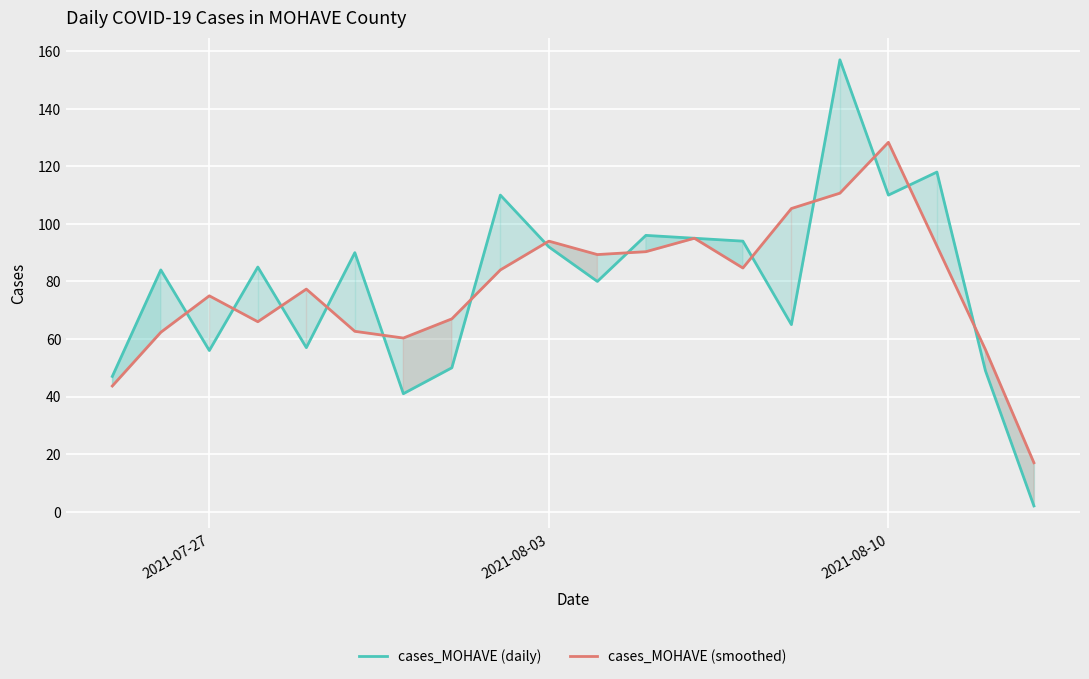

What is the sum of all cases_MOHAVE (smoothed) values?

1561.7